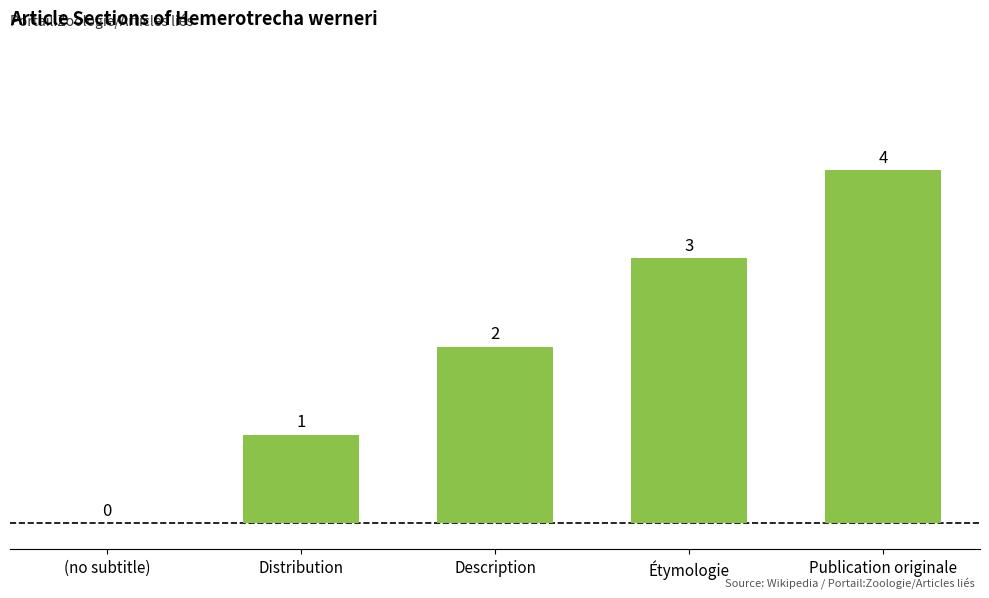

How many series are shown in this chart?

1